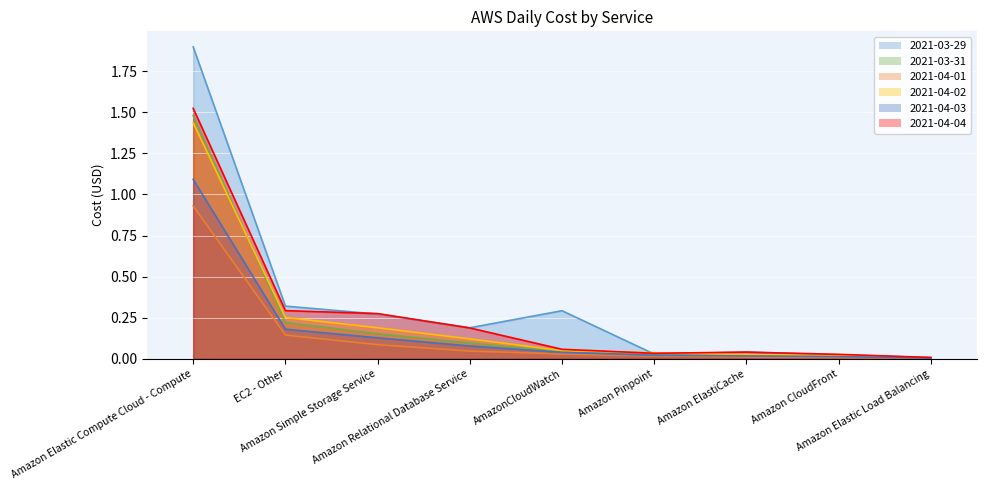

Which label corresponds to the smallest value in the chart?

Amazon Elastic Load Balancing